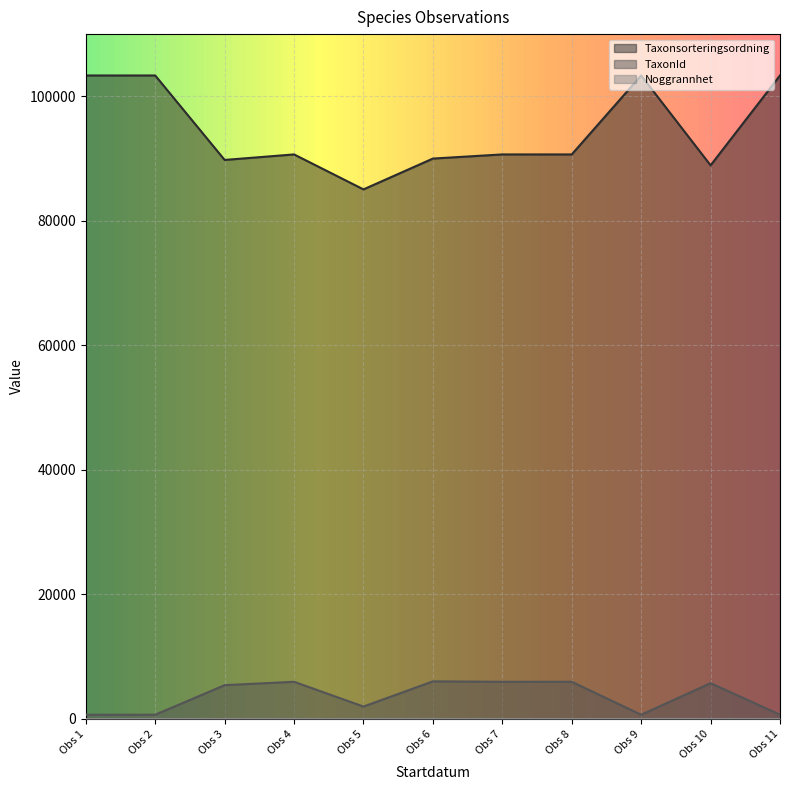

What is the difference between the maximum and minimum values in the TaxonId series?

5360